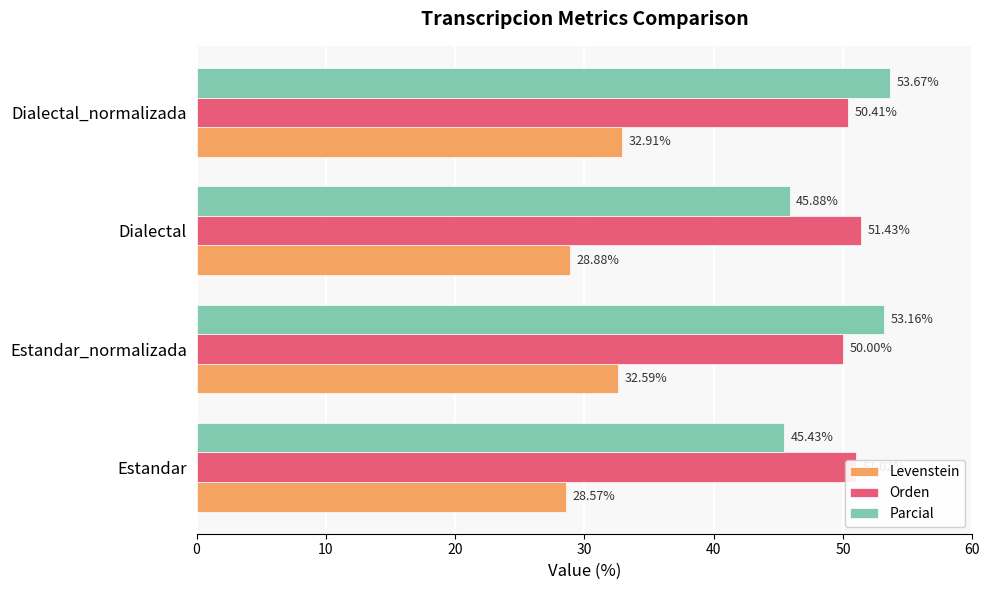

What is the difference between the second highest and minimum values in the Parcial series?

7.7